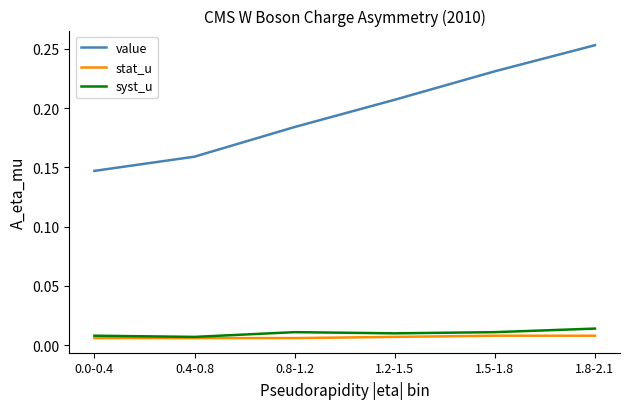

Does the chart have visible grid lines?

No